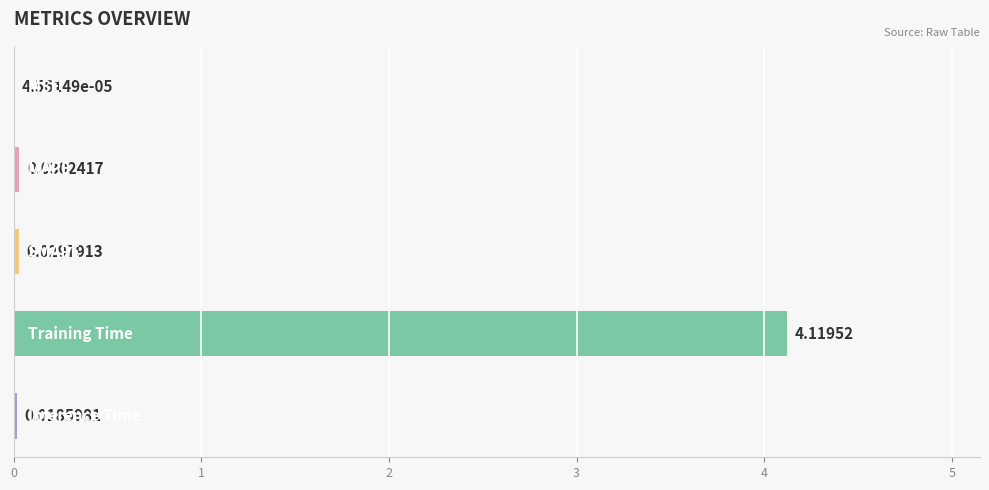

What is the sum of all values?

4.2